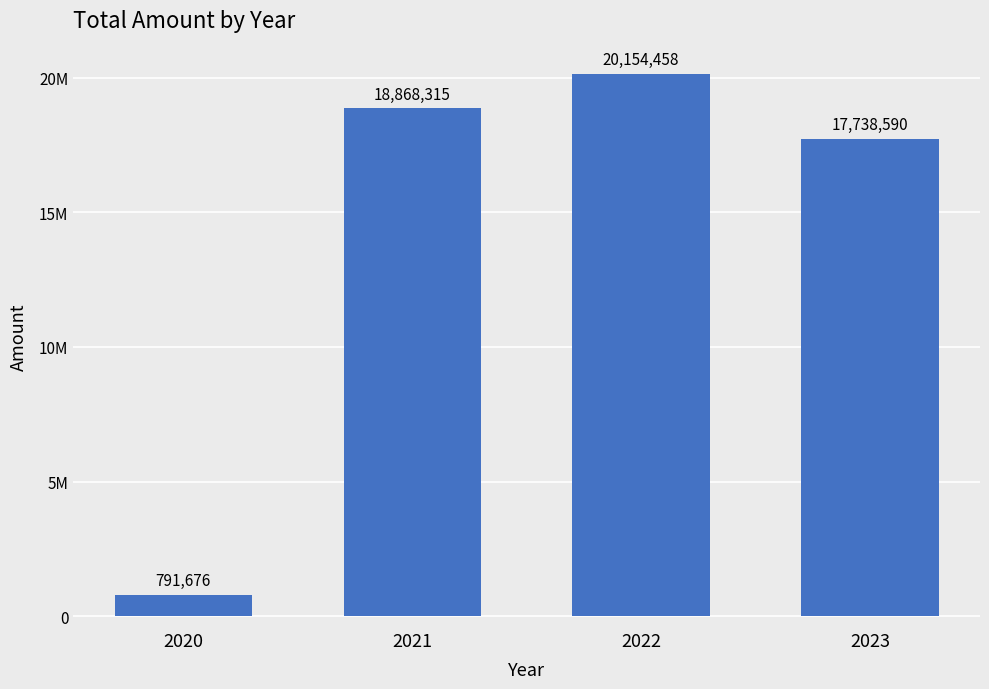

Does the chart contain any negative values?

No